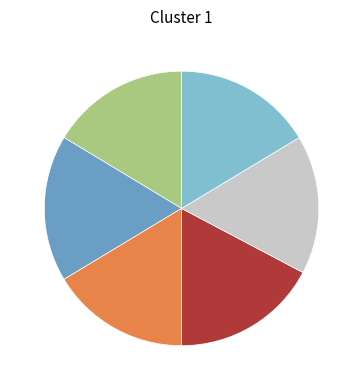

Is there a majority slice in this chart?

No